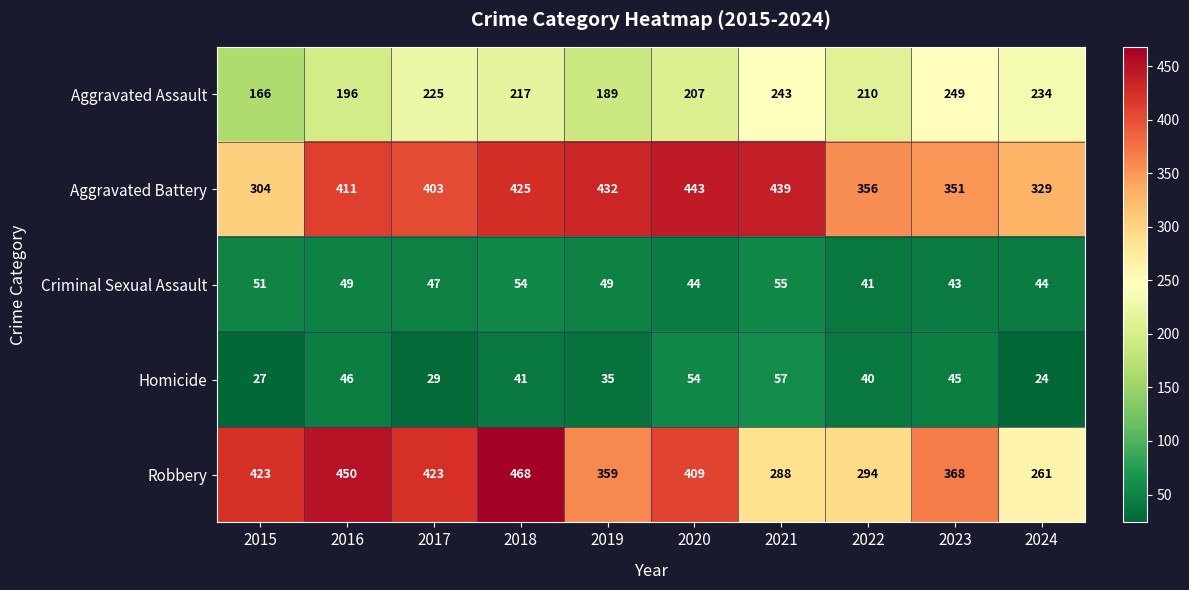

Rank the categories by Aggravated Battery value from lowest to highest.

2015, 2024, 2023, 2022, 2017, 2016, 2018, 2019, 2021, 2020